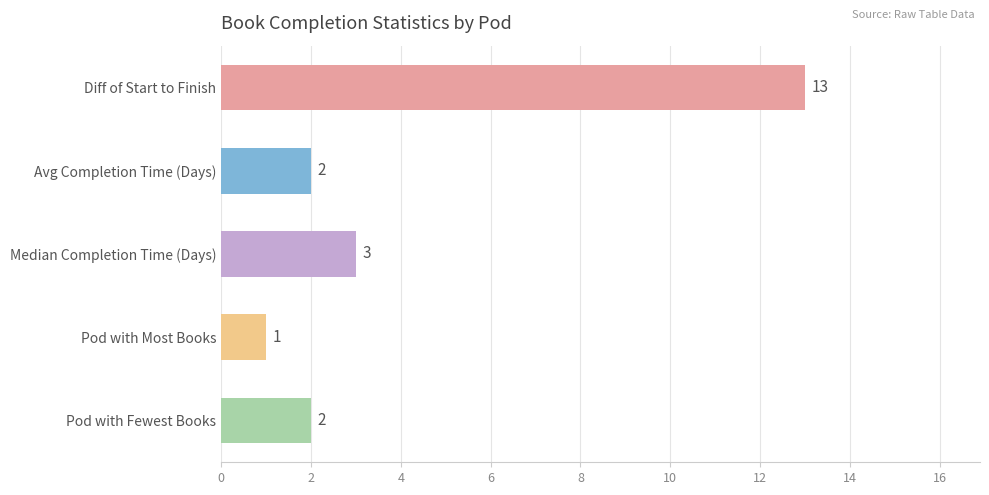

Are the bars grouped side by side (vs. stacked)?

No